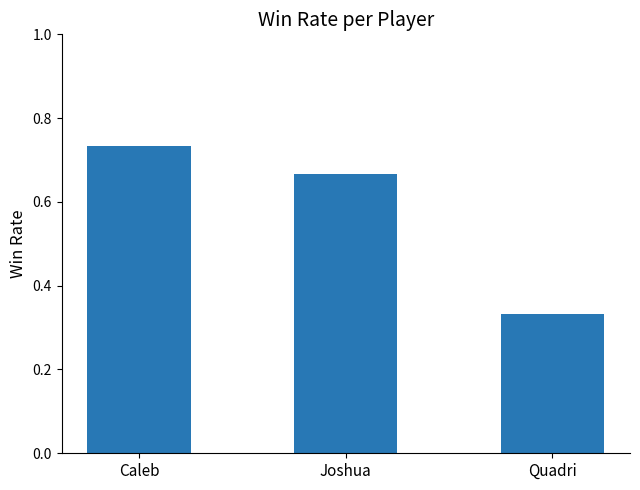

List the labels in order of value, smallest first.

Quadri, Joshua, Caleb